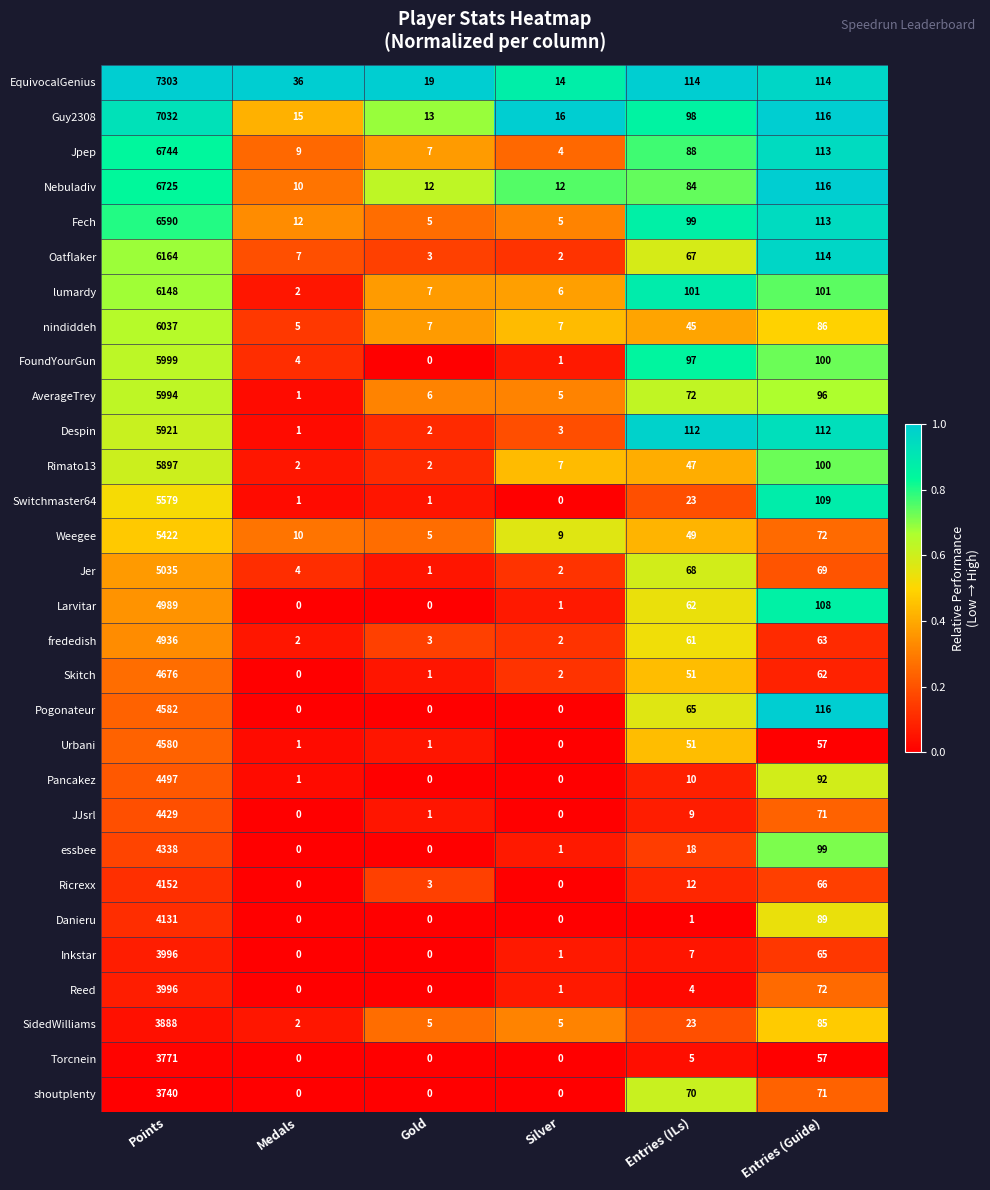

The value of Fech at Points is 3910. True or false?

False